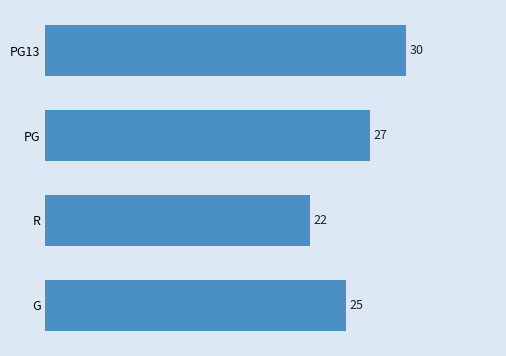

How many data points are less than 27?

2